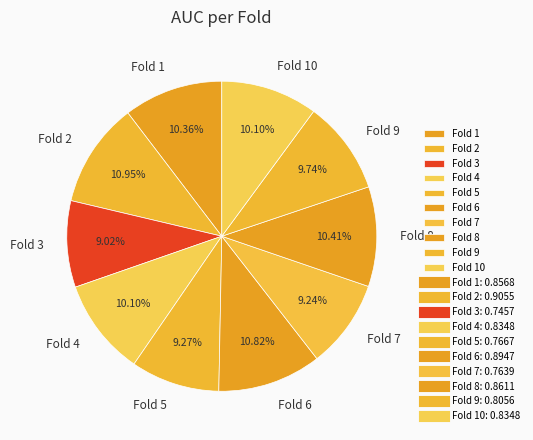

Is there a majority slice in this chart?

No